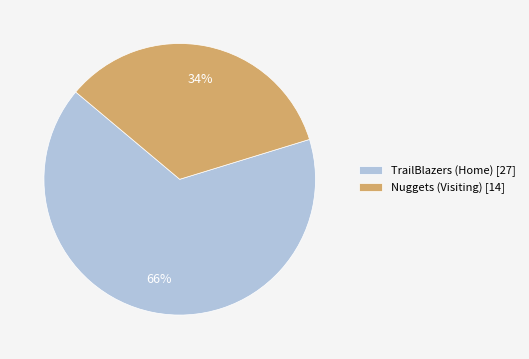

To the nearest percent, what is the average slice percentage?

50%